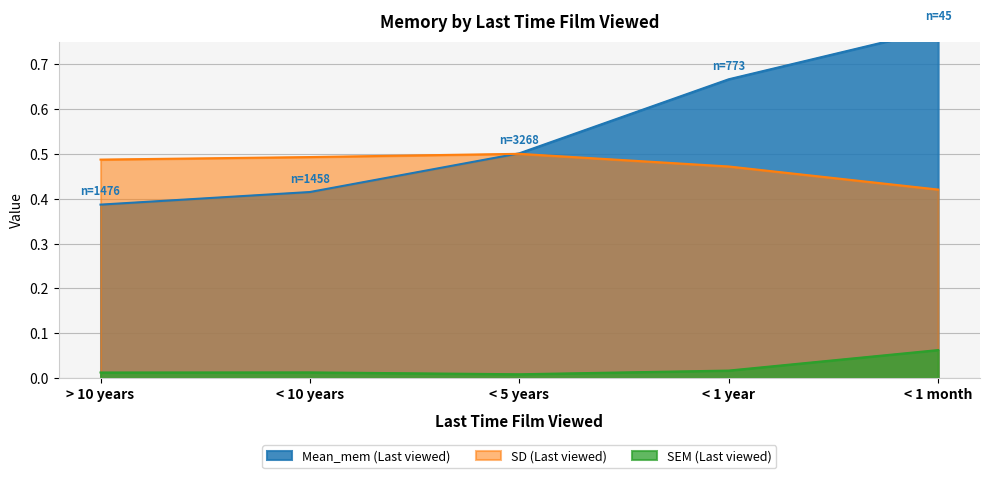

Reading left to right, transcribe all the data shown in this chart.

Mean_mem (Last viewed): > 10 years=0.4	< 10 years=0.4	< 5 years=0.5	< 1 year=0.7	< 1 month=0.8
SD (Last viewed): > 10 years=0.5	< 10 years=0.5	< 5 years=0.5	< 1 year=0.5	< 1 month=0.4
SEM (Last viewed): > 10 years=0.0	< 10 years=0.0	< 5 years=0.0	< 1 year=0.0	< 1 month=0.1